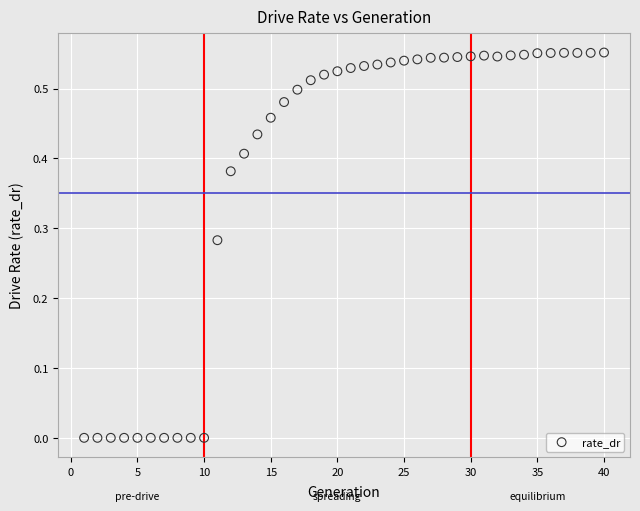

What is the range of X values (max minus min)?

39.0